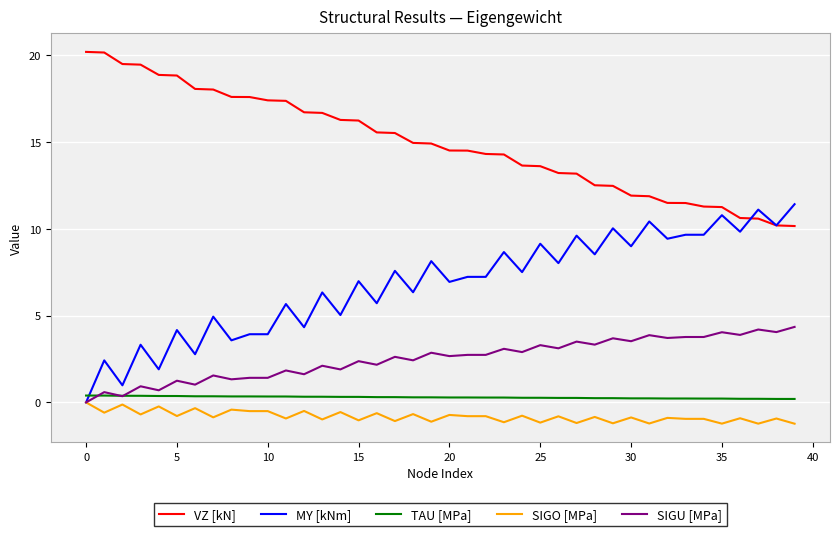

How many lines are shown in the chart?

5